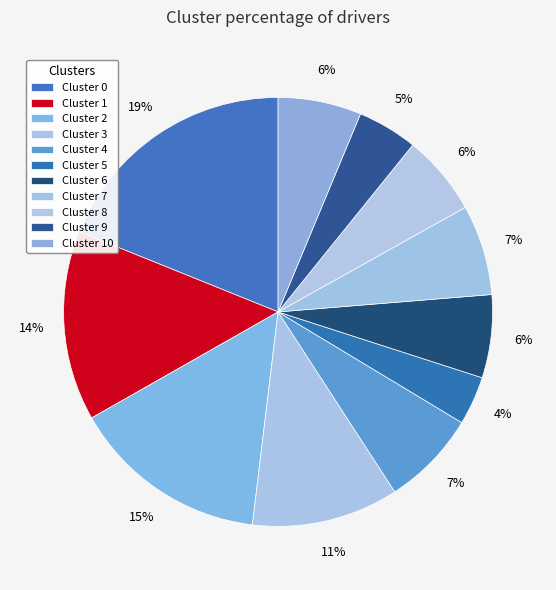

Which slice is the smallest?

5